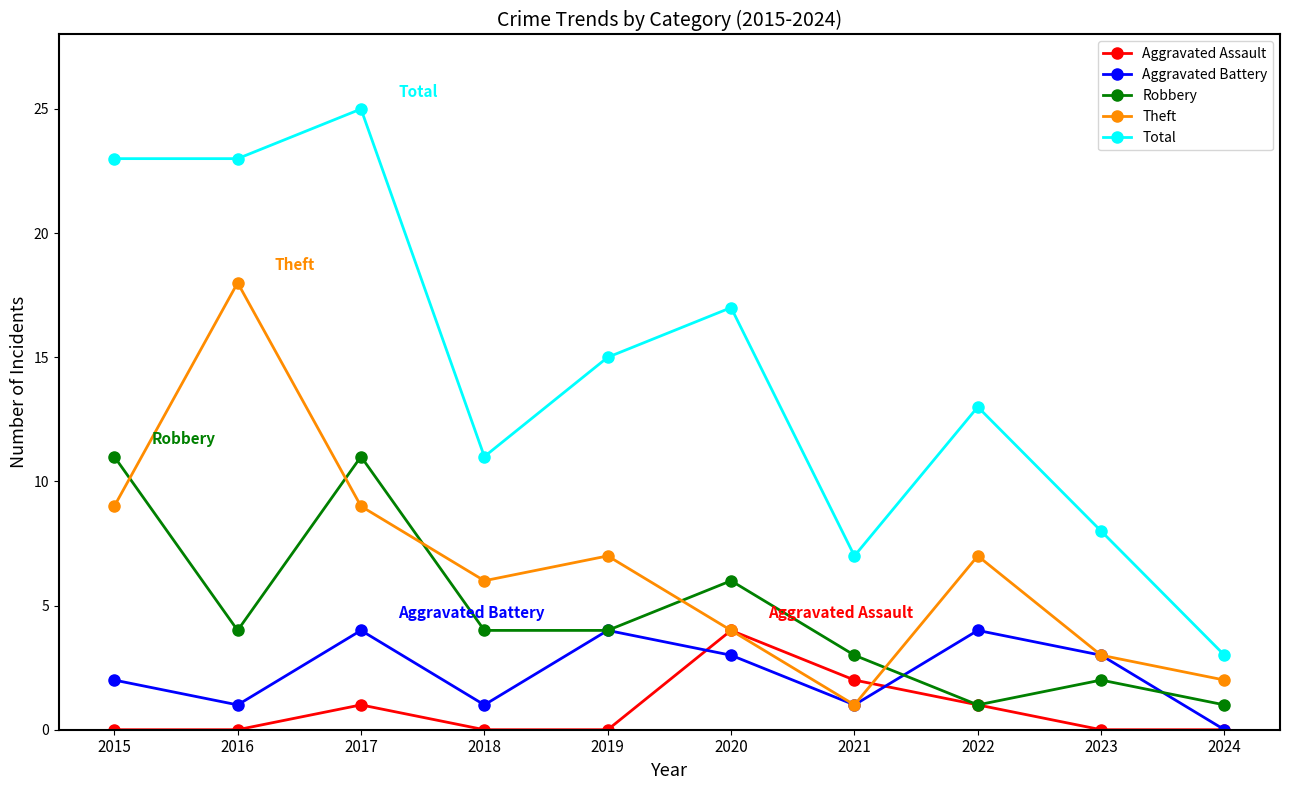

The Aggravated Assault series shows -2 at 2023. True or false?

False